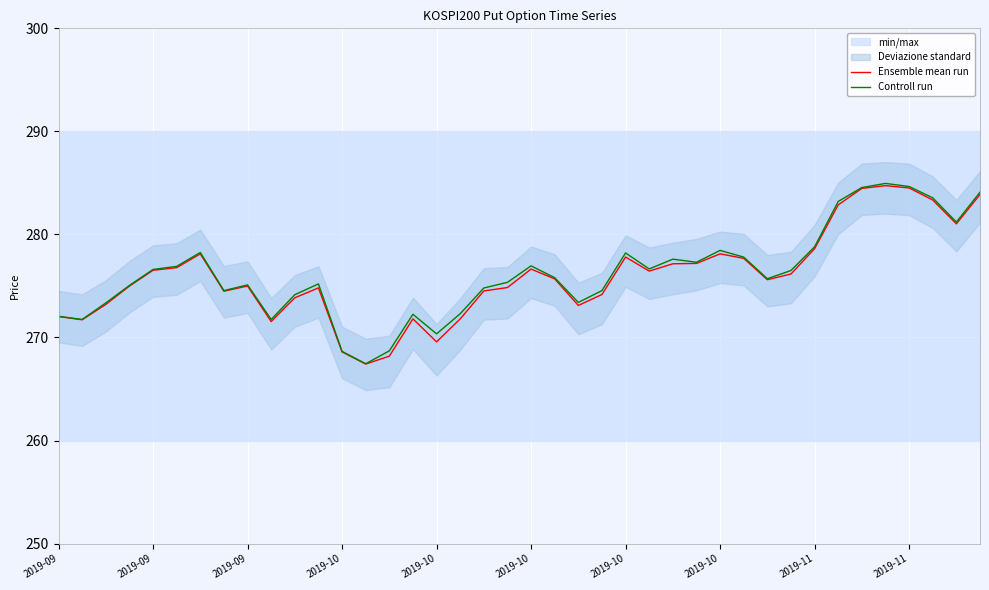

List the series in order of their overall mean, lowest first.

Ensemble mean run, Controll run